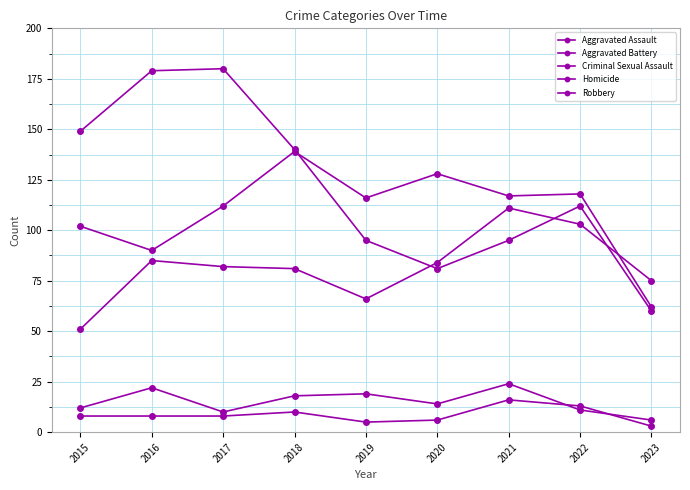

Rank the series at 2023 from highest to lowest value.

Aggravated Assault, Aggravated Battery, Robbery, Criminal Sexual Assault, Homicide